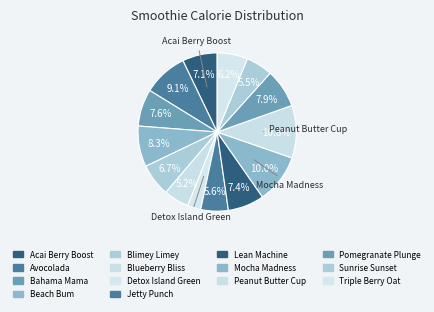

How much of the chart is everything except Detox Island Green?

97.3%